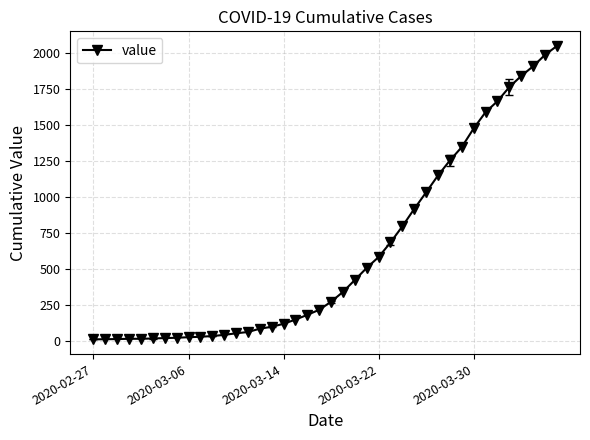

What is the greatest value displayed?

2048